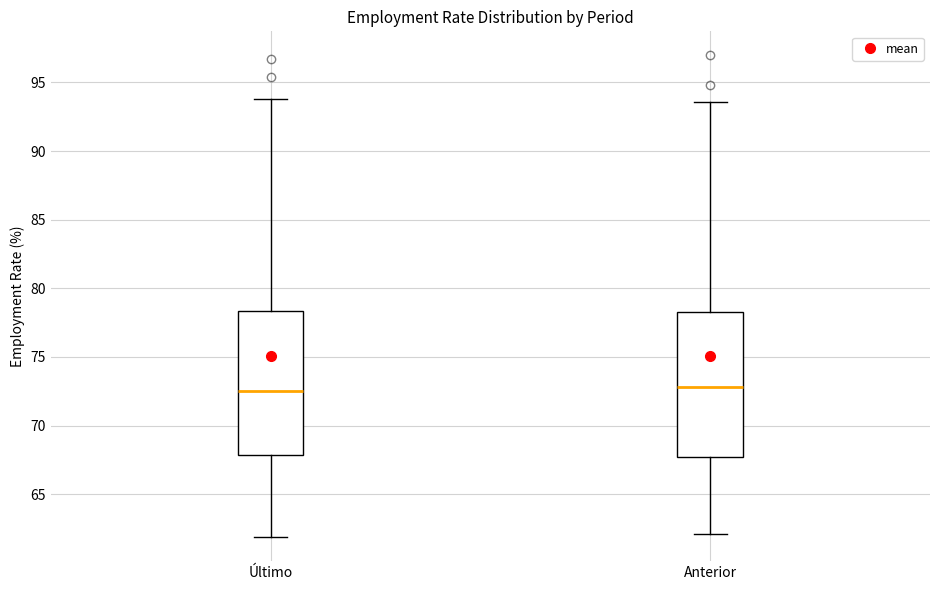

Where is the upper edge of the box for Anterior on the y-axis? The values are not printed on the chart, so give them approximately, as read against the axis.

78.5